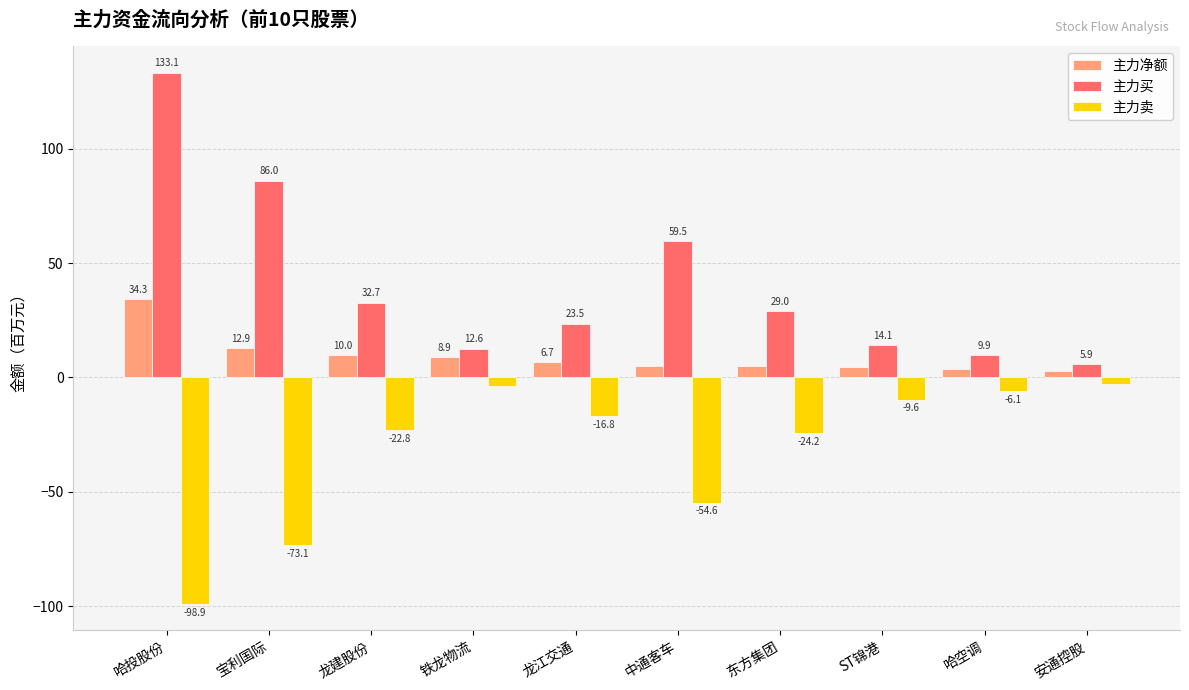

List the labels in order of 主力卖 value, largest first.

安通控股, 铁龙物流, 哈空调, ST锦港, 龙江交通, 龙建股份, 东方集团, 中通客车, 宝利国际, 哈投股份